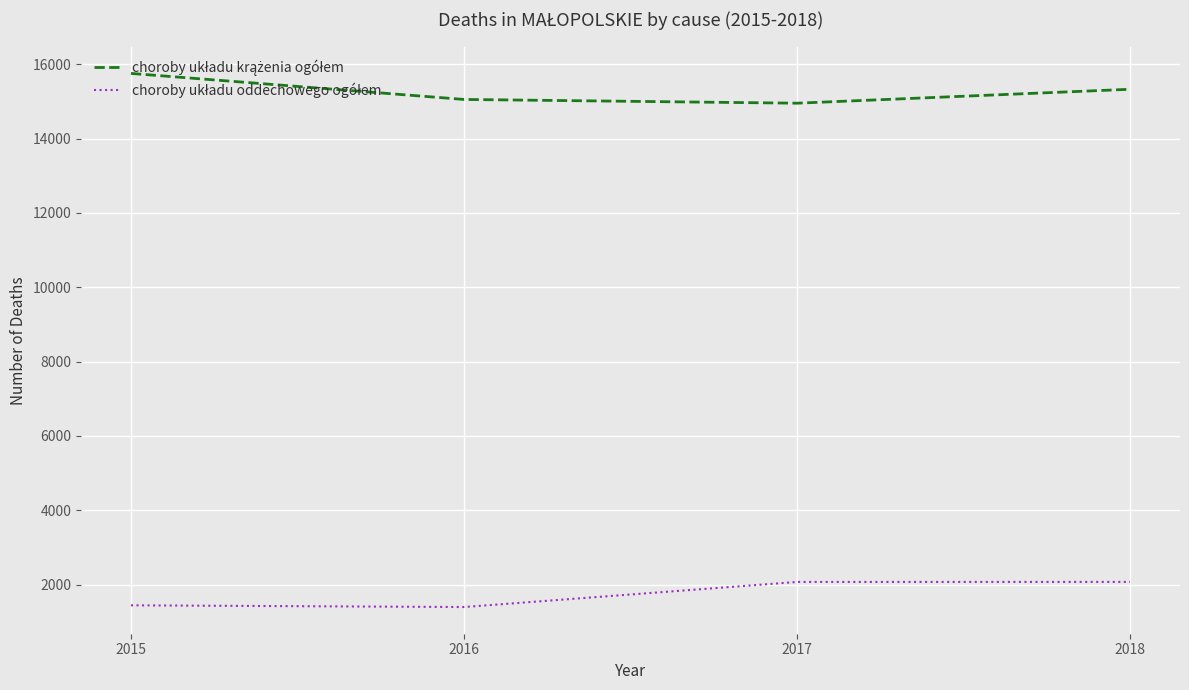

At how many categories does at least one series exceed 13261?

4